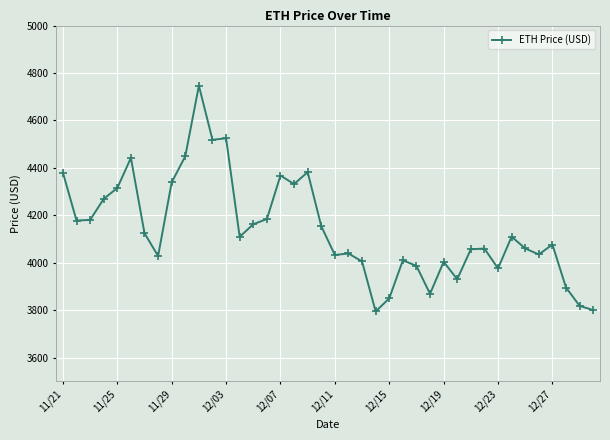

What is the difference between the maximum and minimum values?

952.1